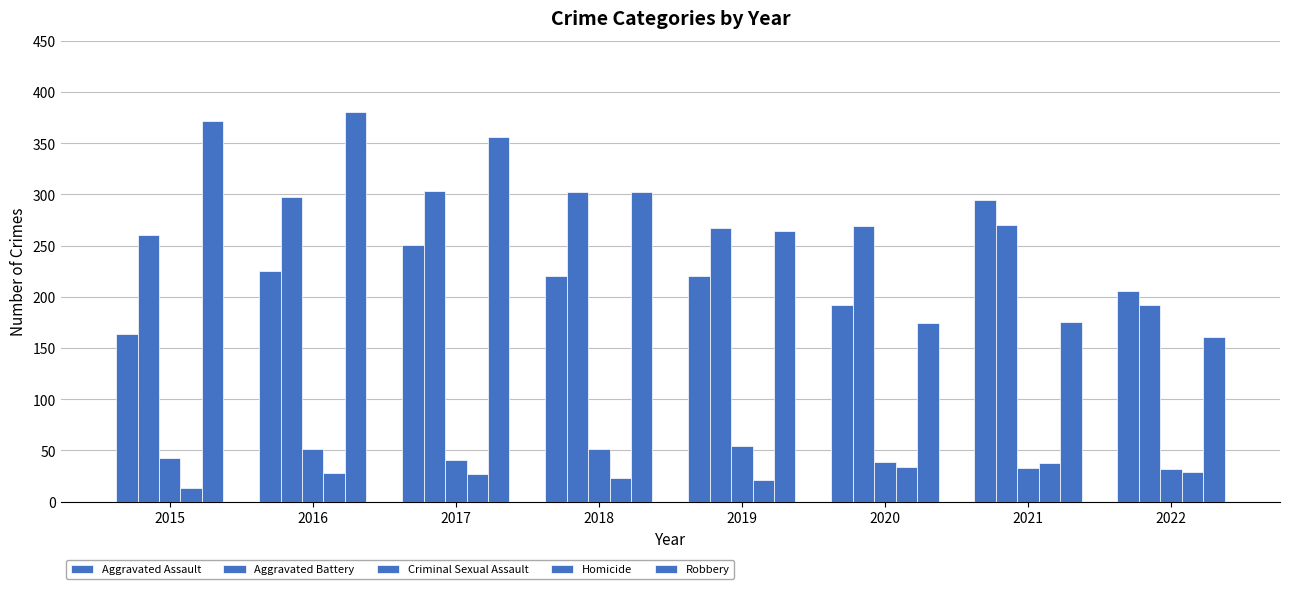

How many distinct data groups are displayed?

5